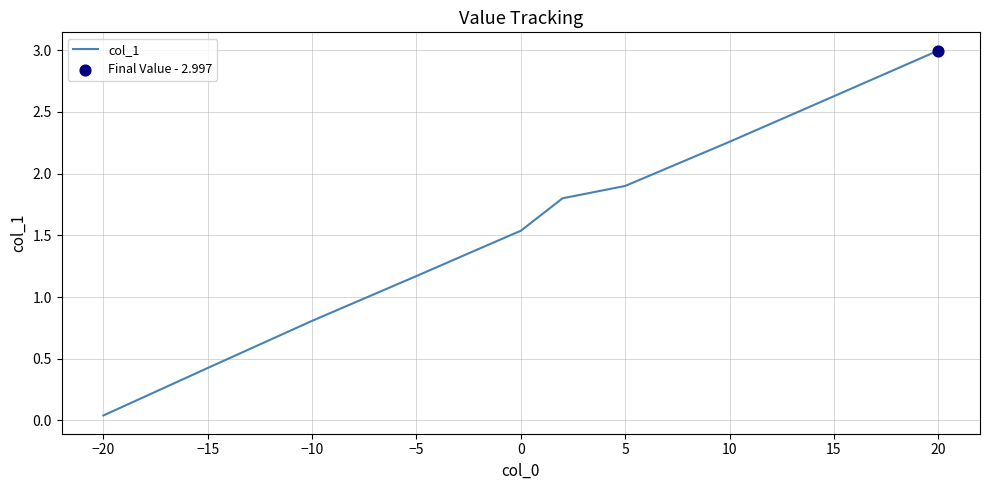

What is the maximum value shown in the chart?

3.0